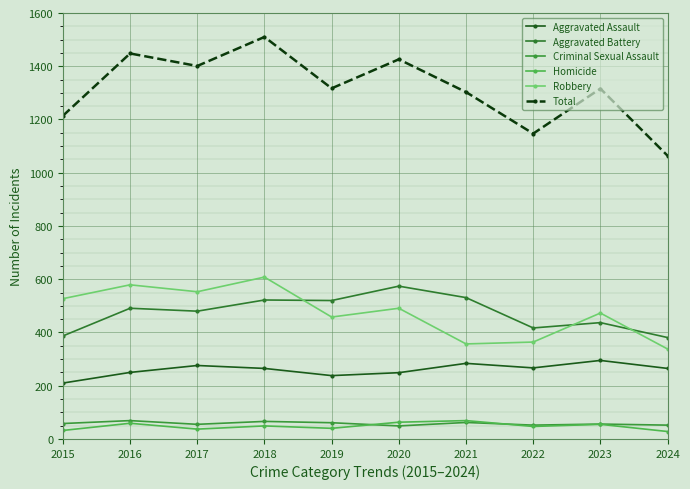

What is the minimum value for Aggravated Assault?

210